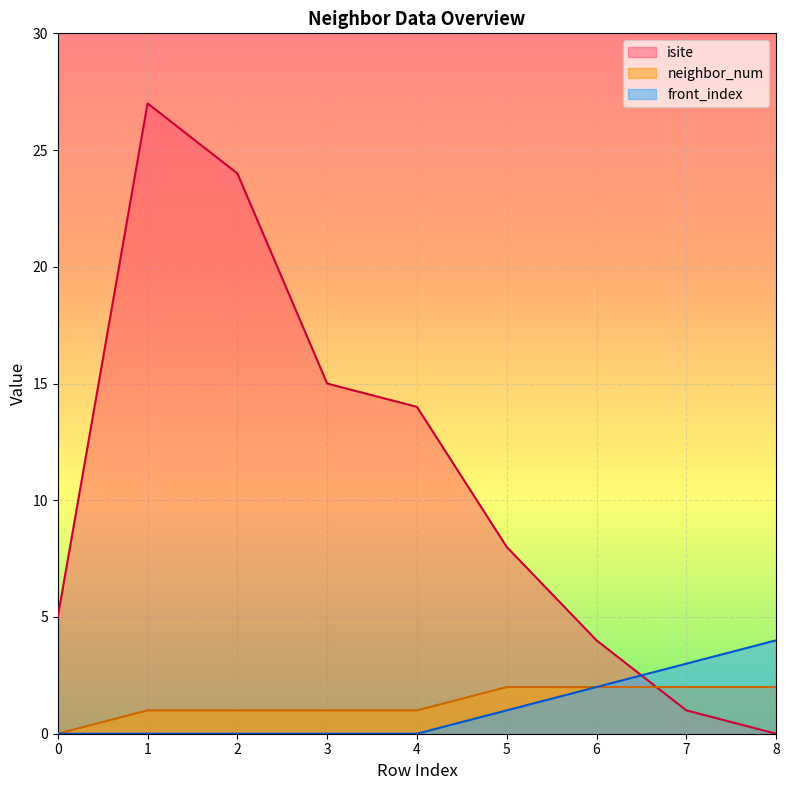

True or false: neighbor_num has a value of 1 at 1.

True